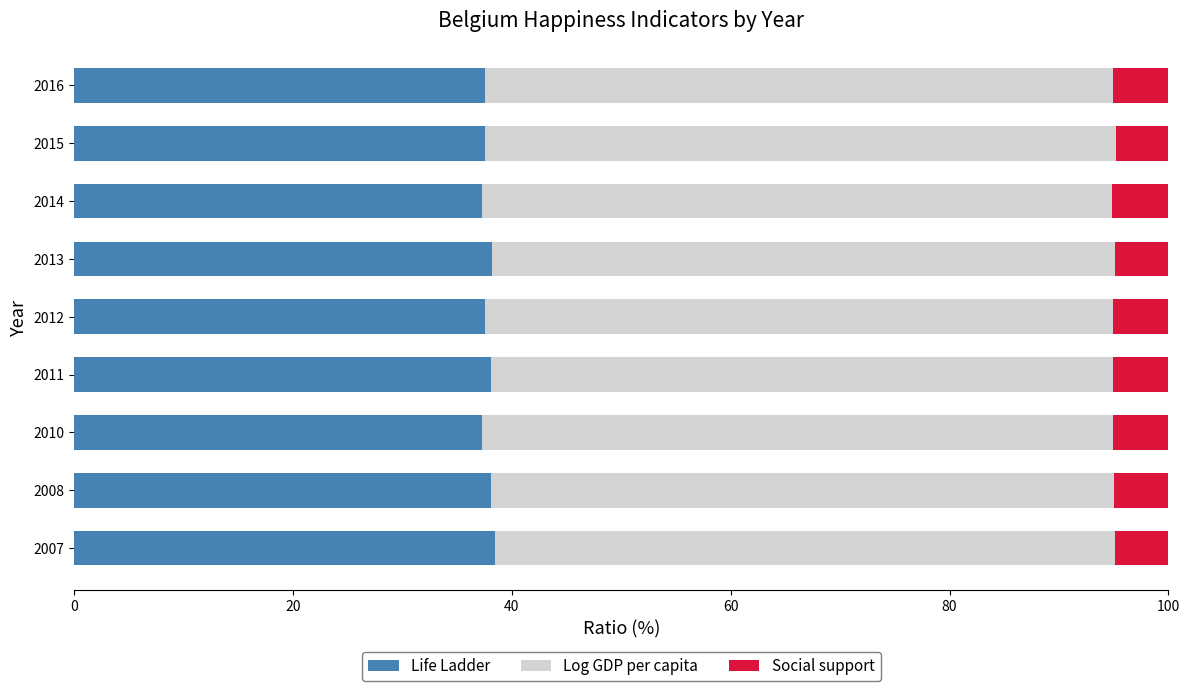

What is the sum of all Life Ladder values?

339.9